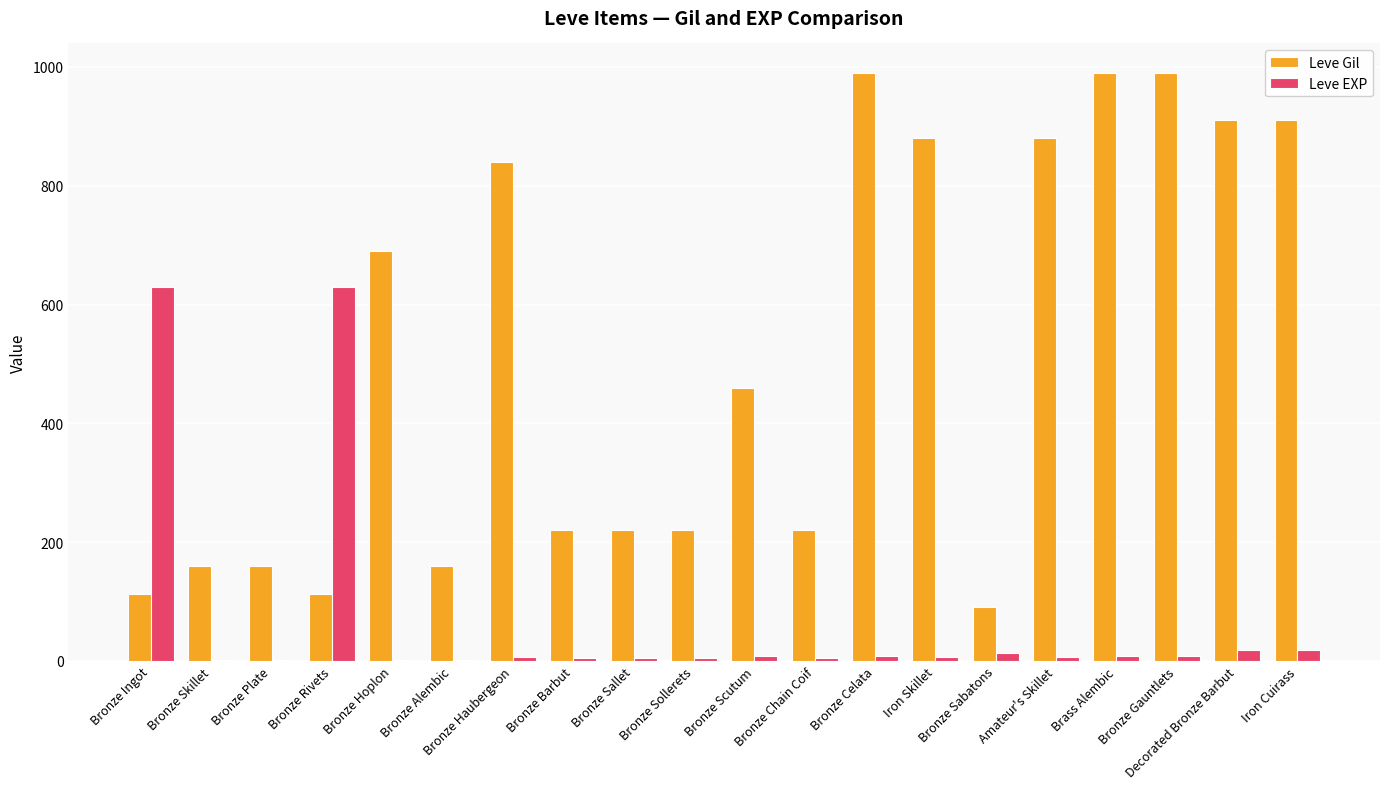

What is the sum of all Leve Gil values?

10215